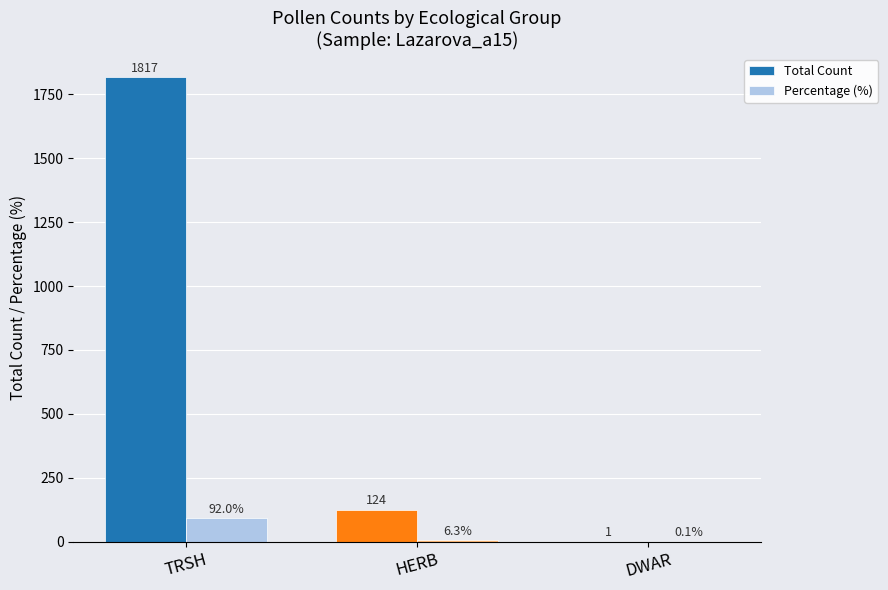

Is it true that Percentage (%) equals 156.8 at TRSH?

False